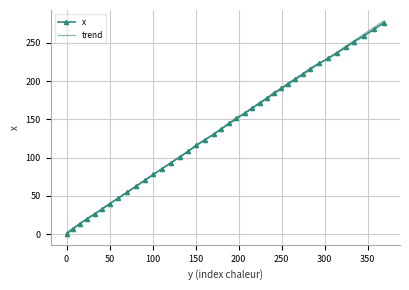

Which series has the widest spread of values?

trend